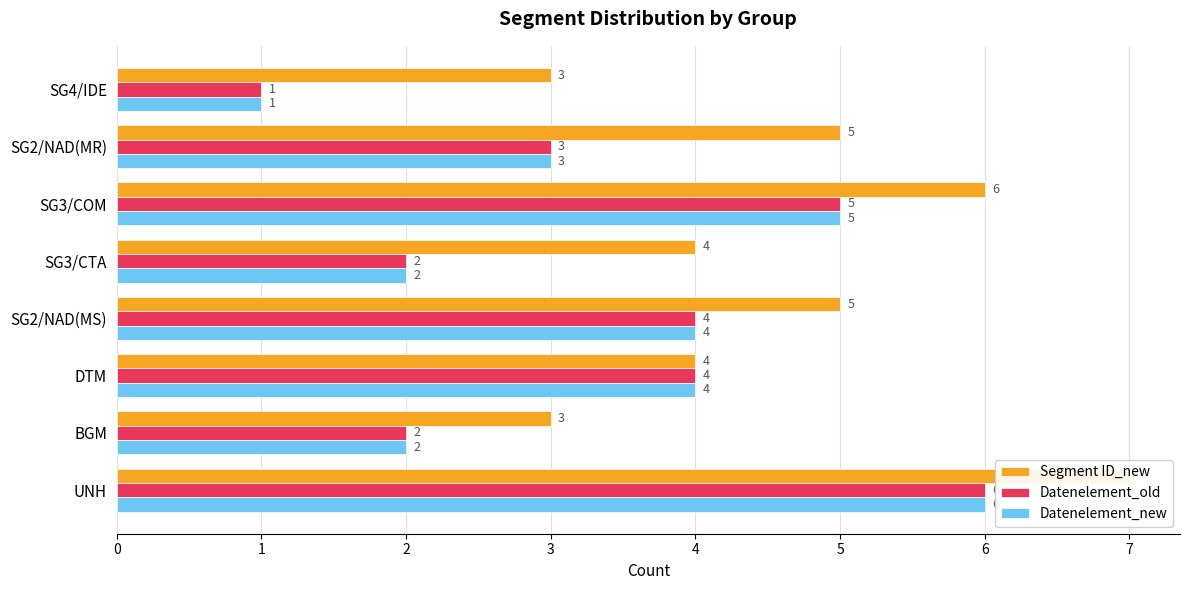

What is the difference between the Segment ID_new values at 6 and 1?

2